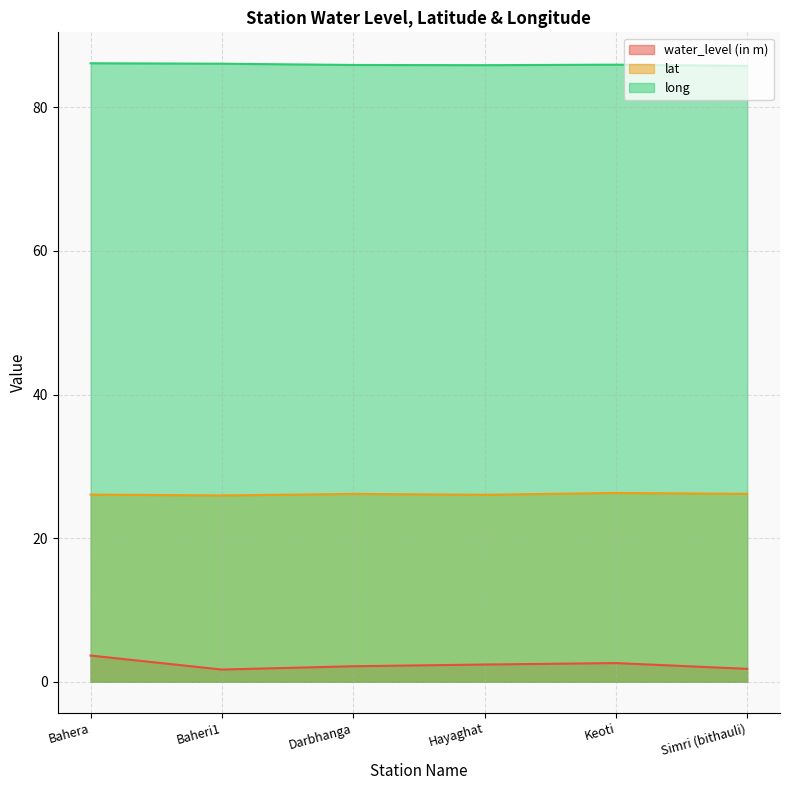

Count the lat values in the range 26 to 27.

5